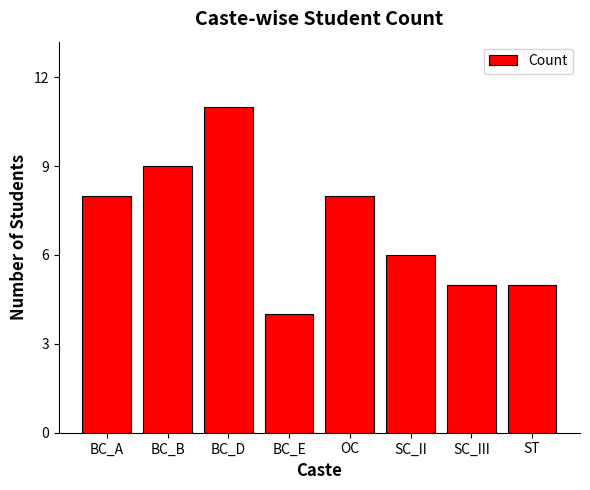

Which category has the highest value across all series?

BC_D